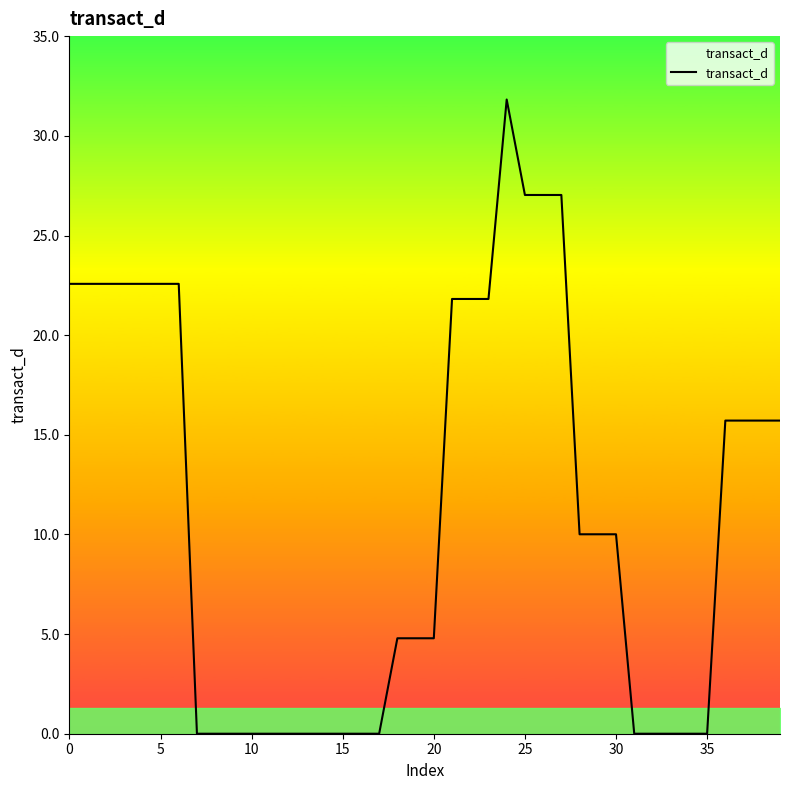

What is the difference between the second highest and second lowest values?

27.0